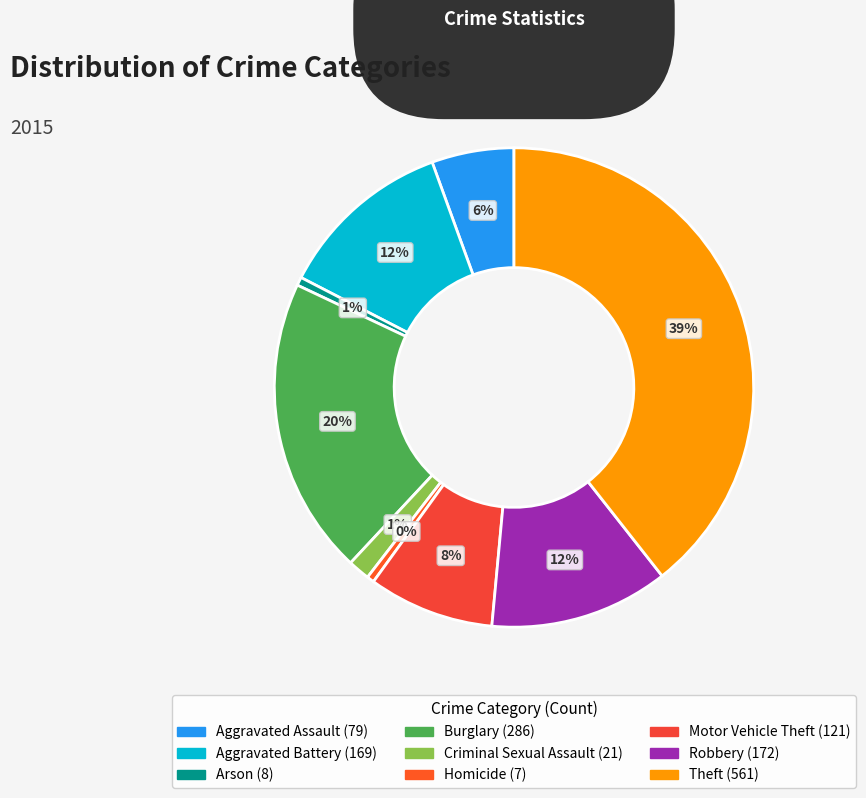

How many slices are in this pie chart?

9